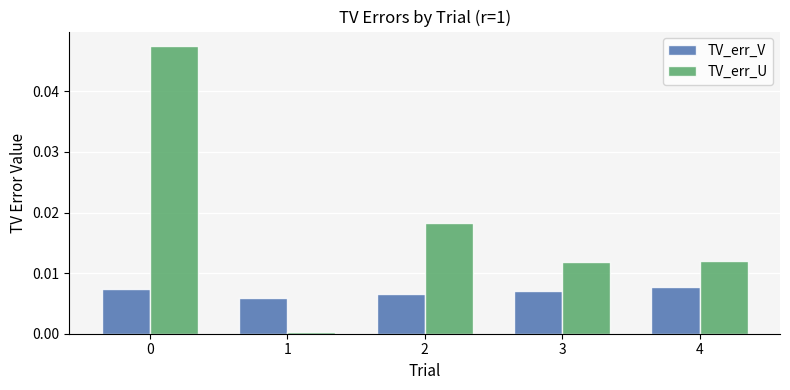

Which series changed the most between 2 and 4?

TV_err_U